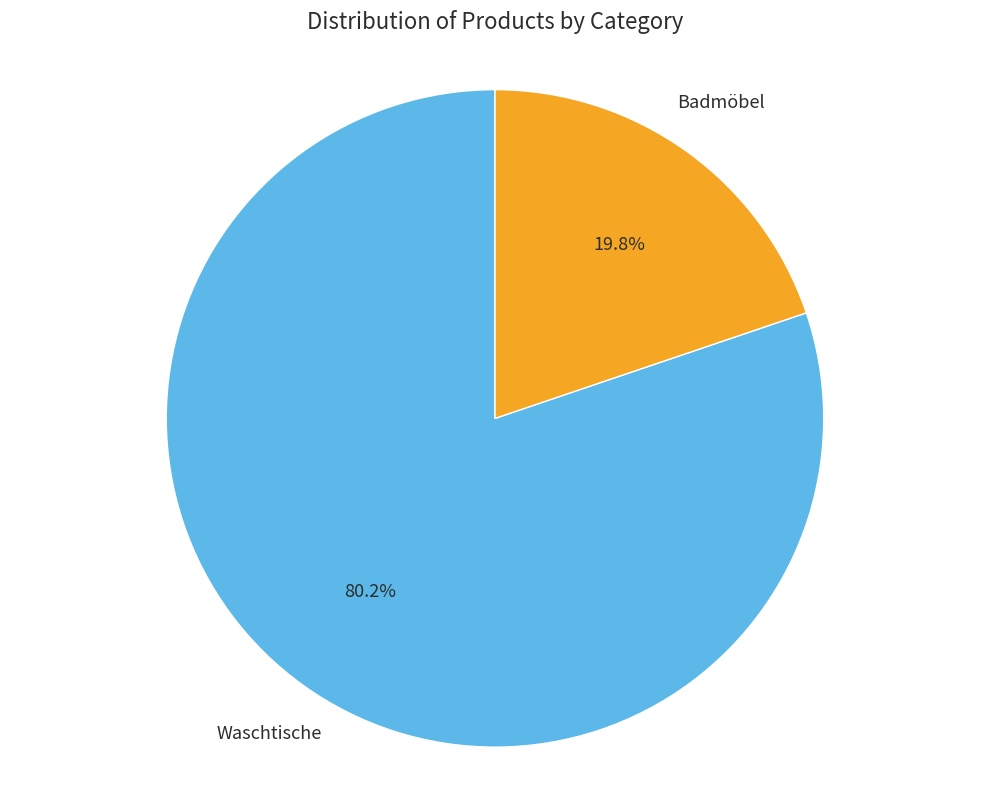

Is there any slice that represents more than half of the pie?

Yes